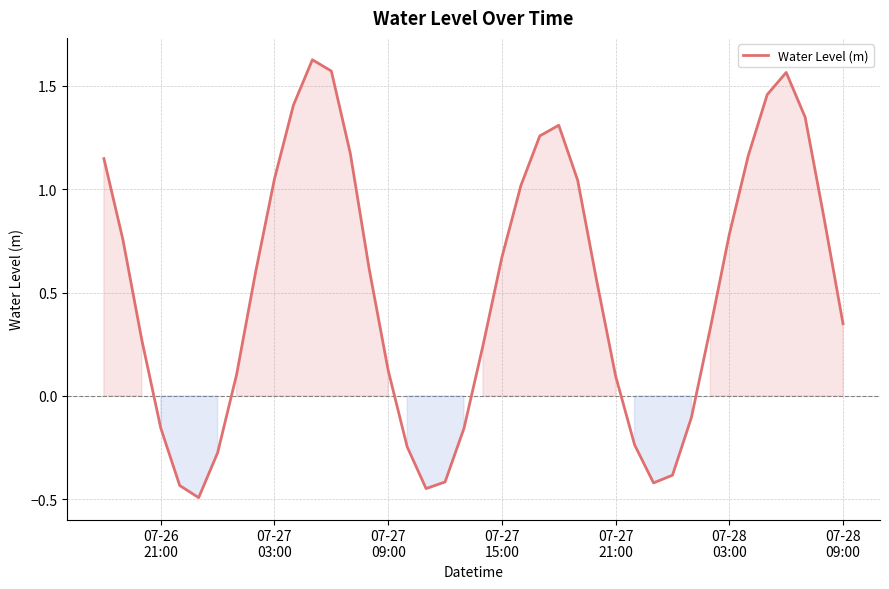

What is the minimum value shown in the chart?

-0.5